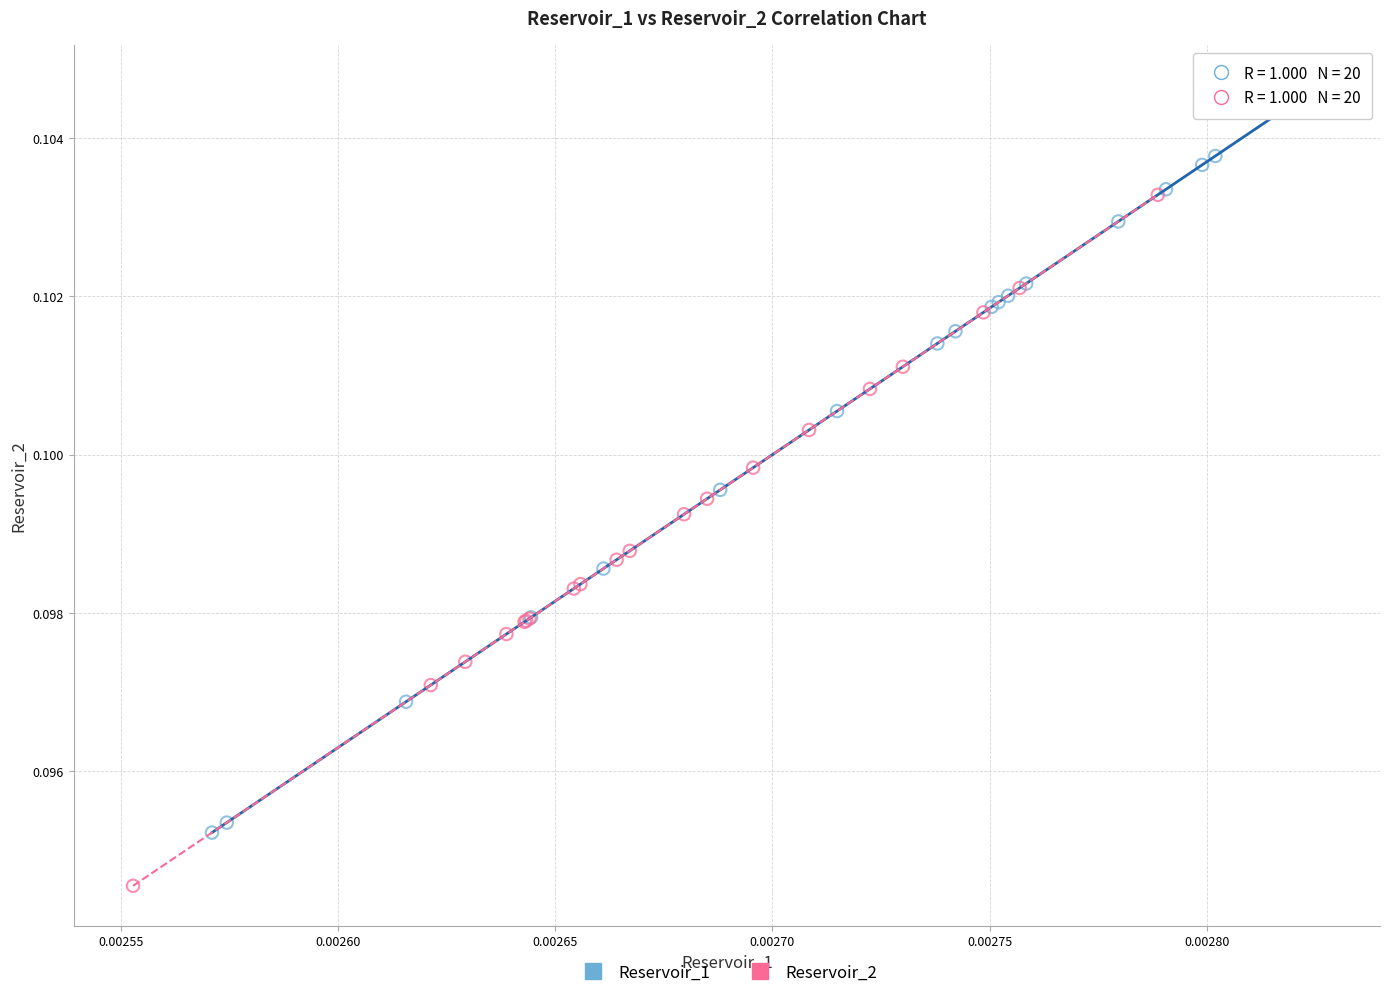

Which series has the largest Y range (max minus min)?

Reservoir_1